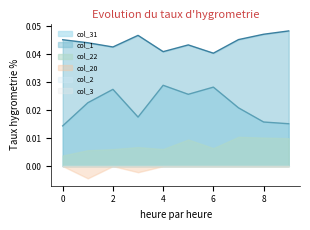

Does the chart have visible grid lines?

No